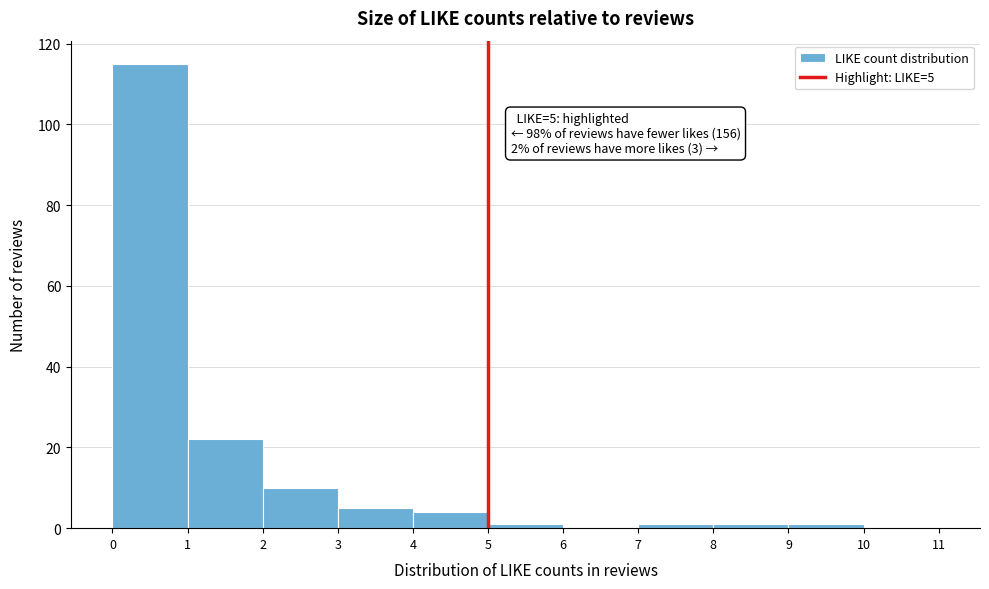

Which range on the x-axis has the tallest bar?

0 to 1